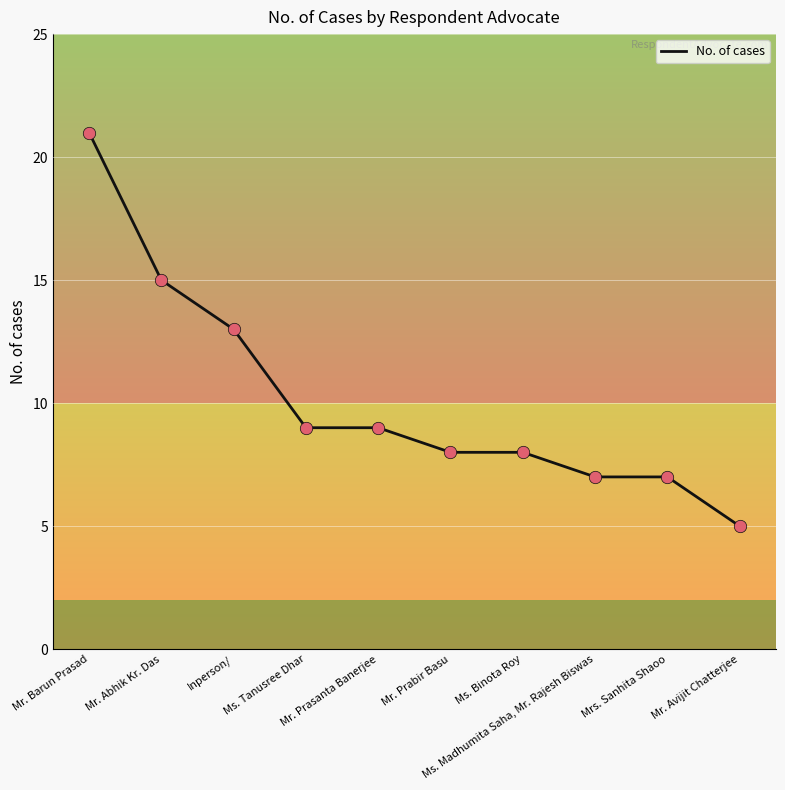

Which has a higher value, Ms. Binota Roy or Ms. Tanusree Dhar?

Ms. Tanusree Dhar